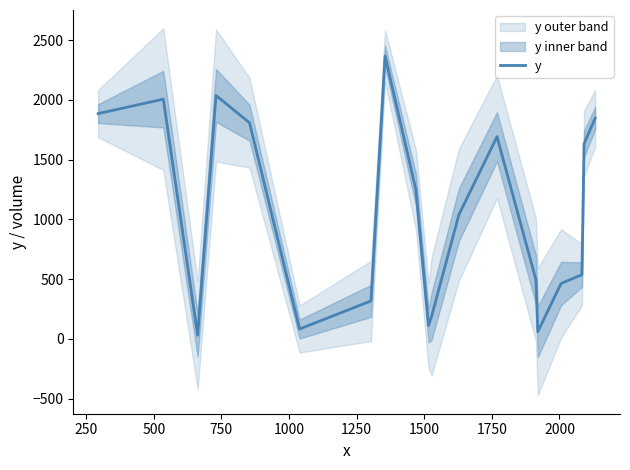

Reading right to left, extract all data points from this chart.

1848	1634	538	464	61	495	1693	1039	188	112	1250	2369	318	83	1809	2038	31	2007	1886